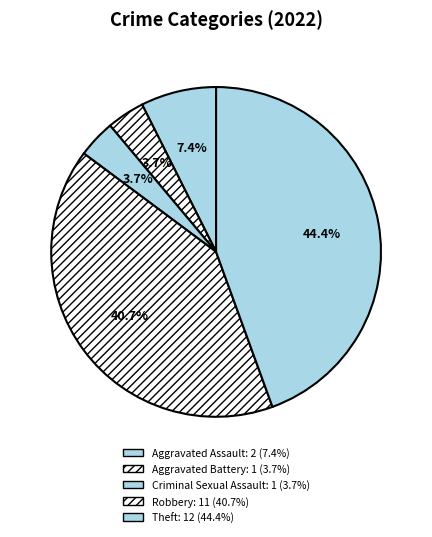

Between Theft and Criminal Sexual Assault, which is larger?

Theft